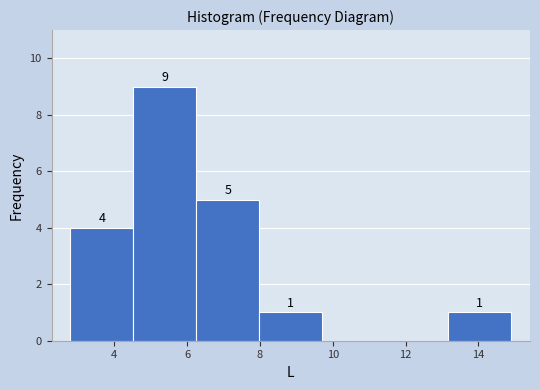

Which range on the x-axis has the tallest bar?

4.6 to 6.2